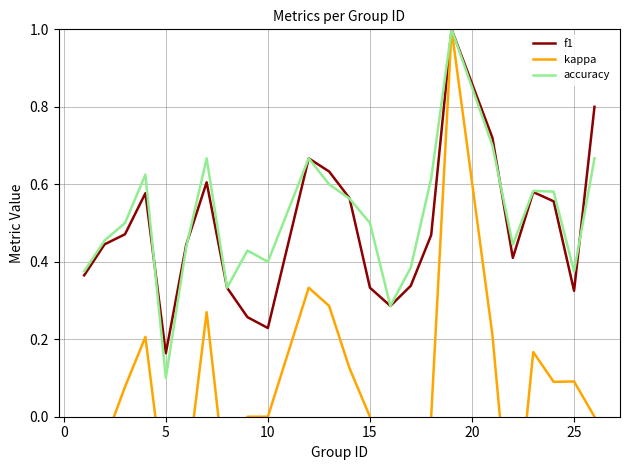

How many categories are shown in the chart?

24